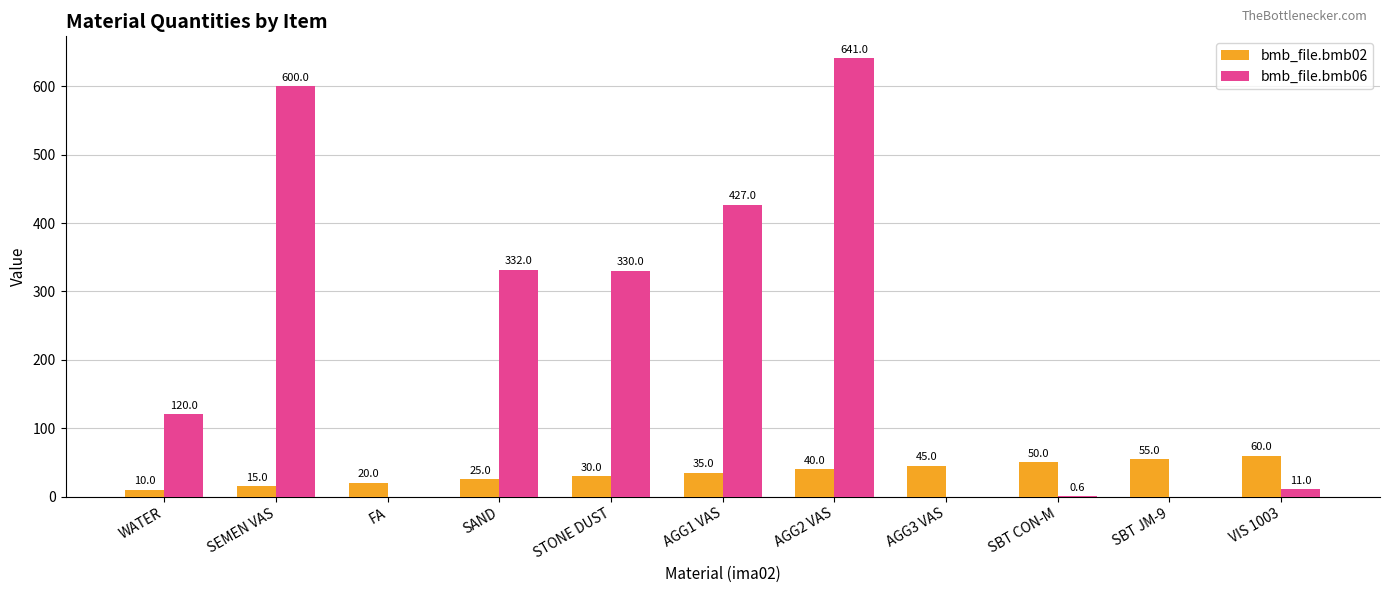

Which label corresponds to the largest value in the chart?

AGG2 VAS